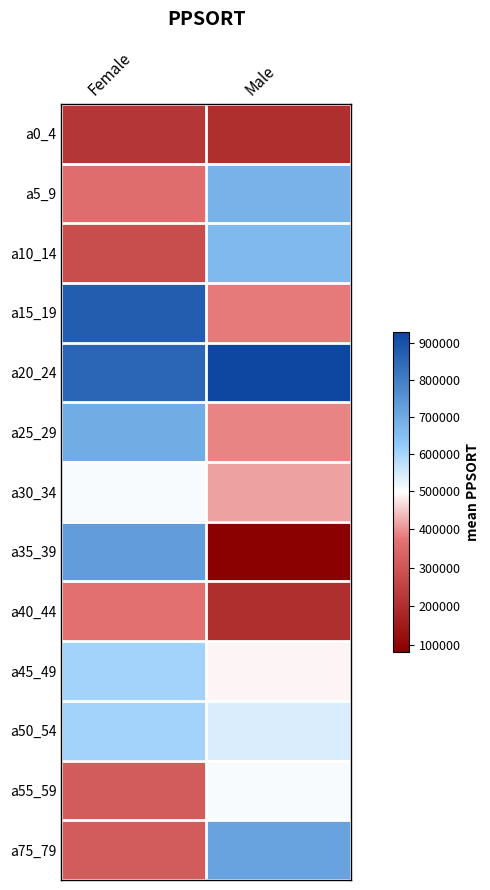

How many distinct data groups are displayed?

13